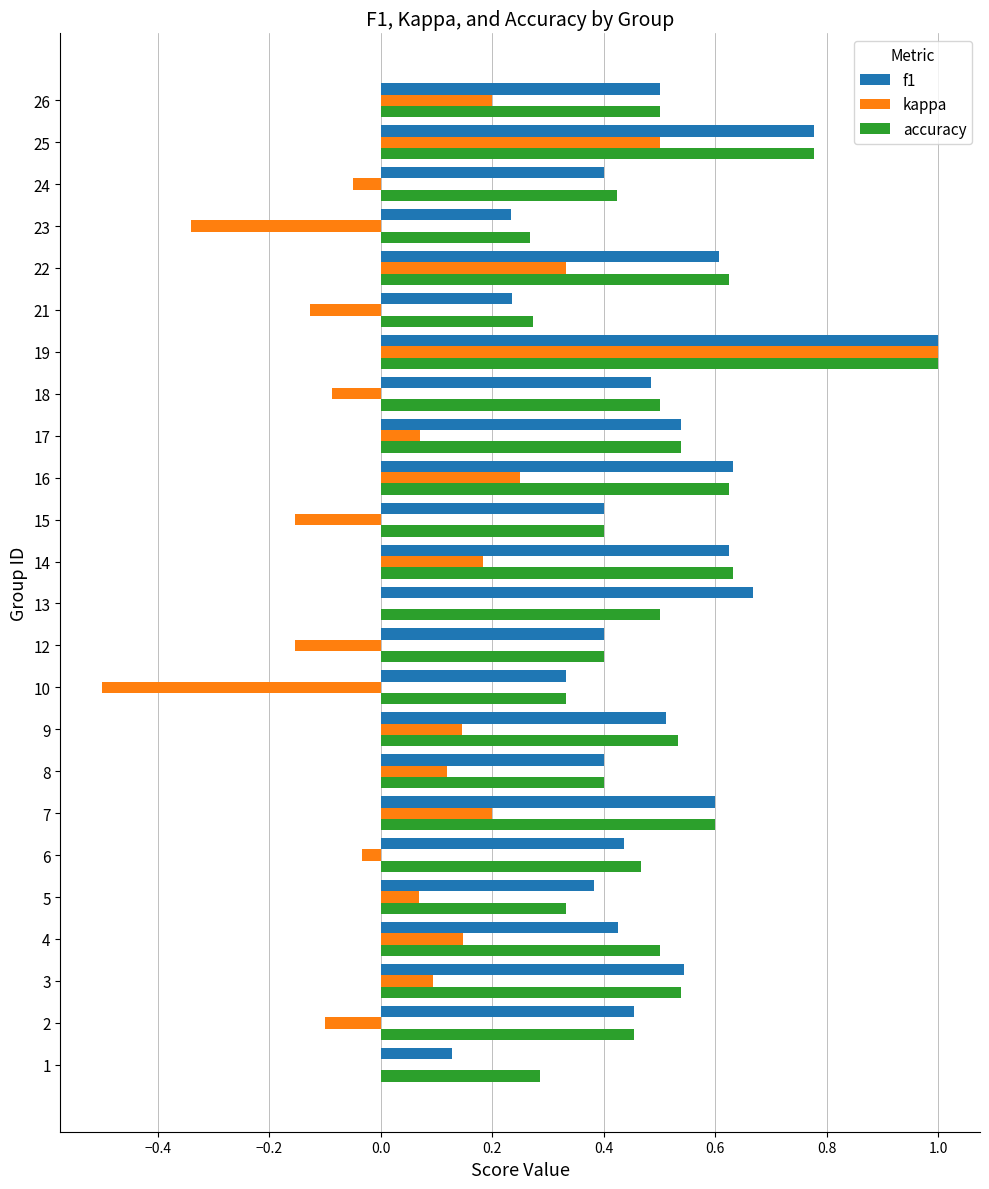

True or false: accuracy has a value of 0.6 at 7.

True